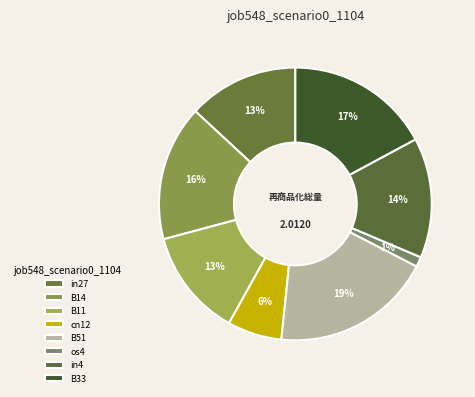

How many segments does this pie chart have?

8